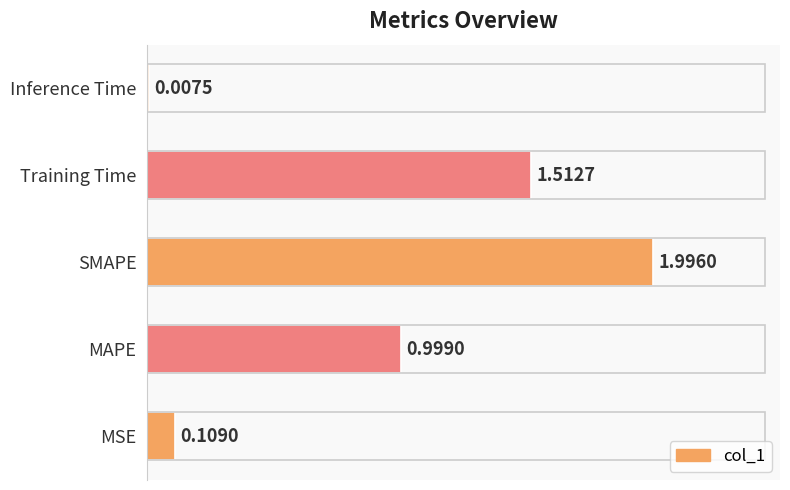

What is the sum of all values?

4.6